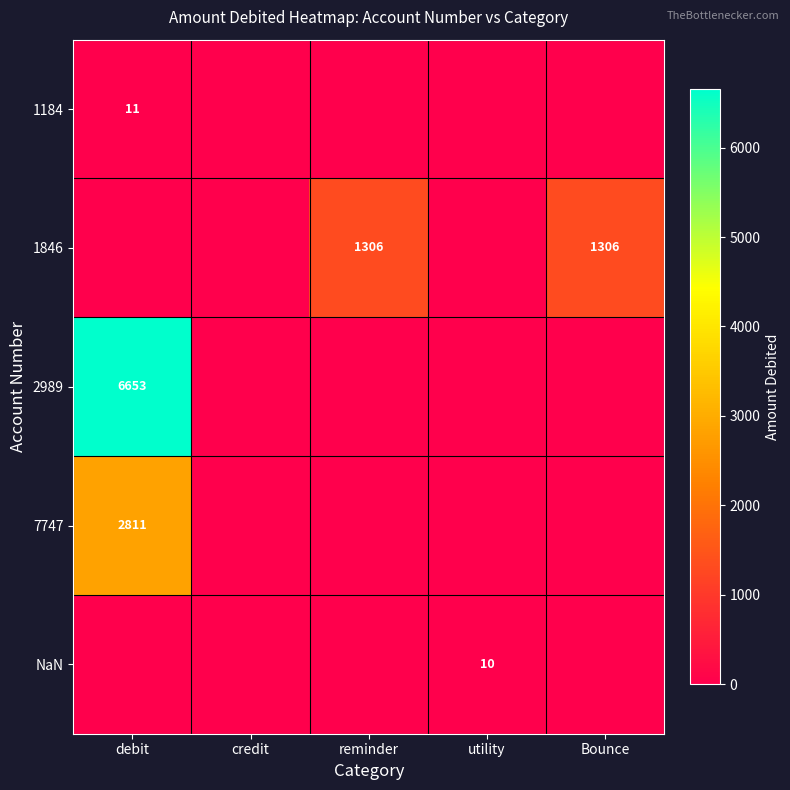

Is it true that 2989 equals 6653 at debit?

True